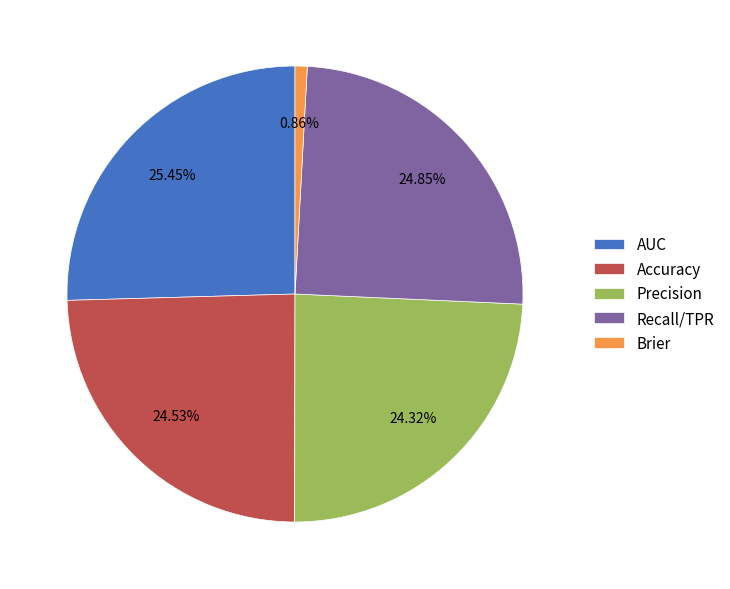

Count the number of slices in the pie.

5